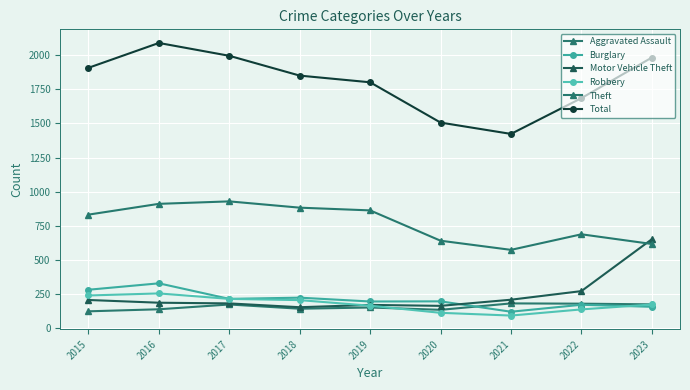

The value of Motor Vehicle Theft at 2019 is 171. True or false?

True